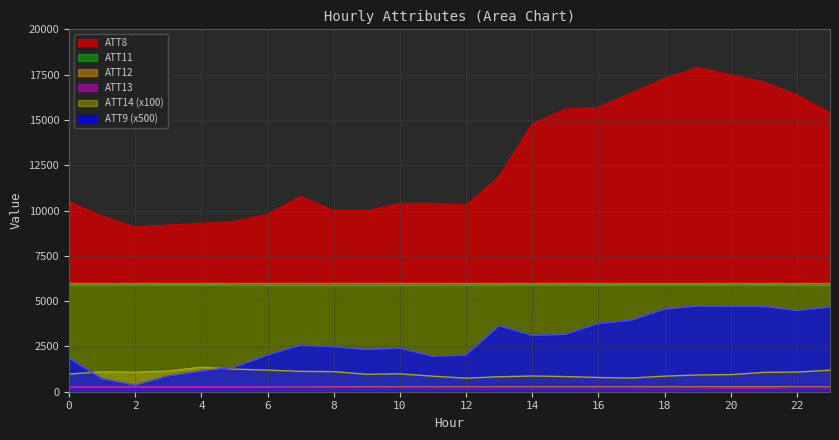

Count the number of data series in this chart.

6